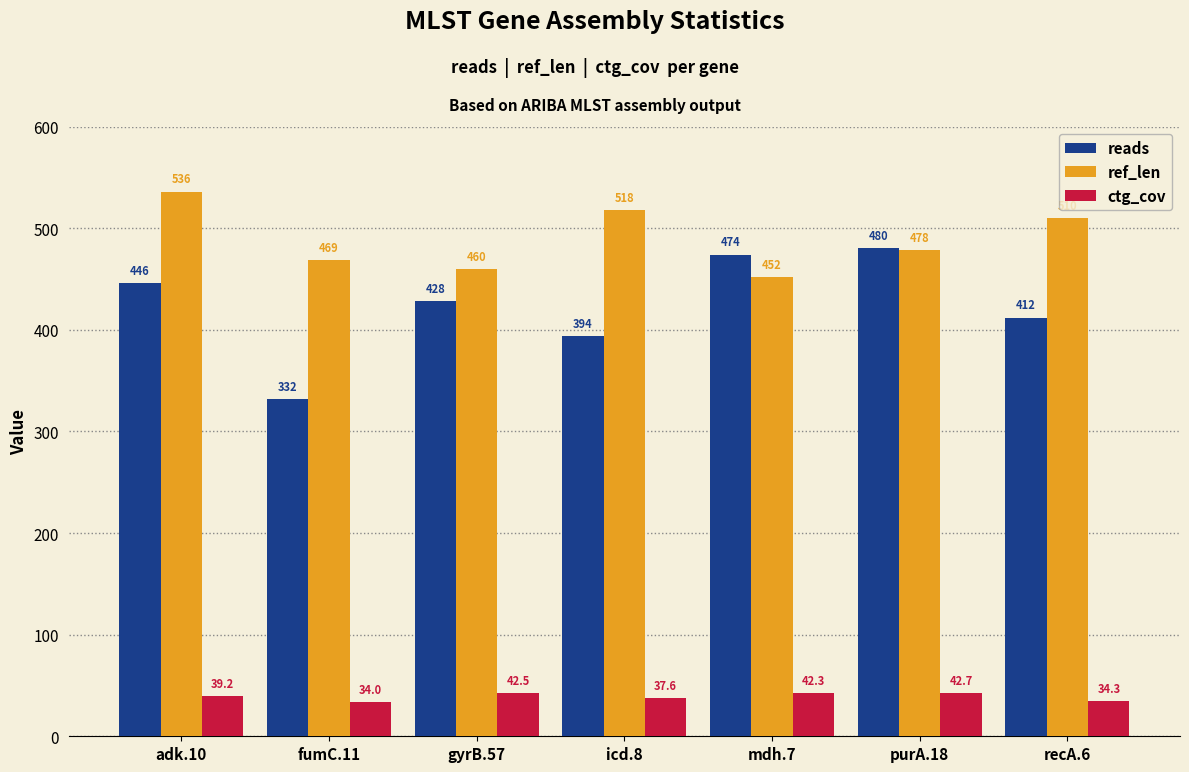

List the labels in order of reads value, smallest first.

fumC.11, icd.8, recA.6, gyrB.57, adk.10, mdh.7, purA.18